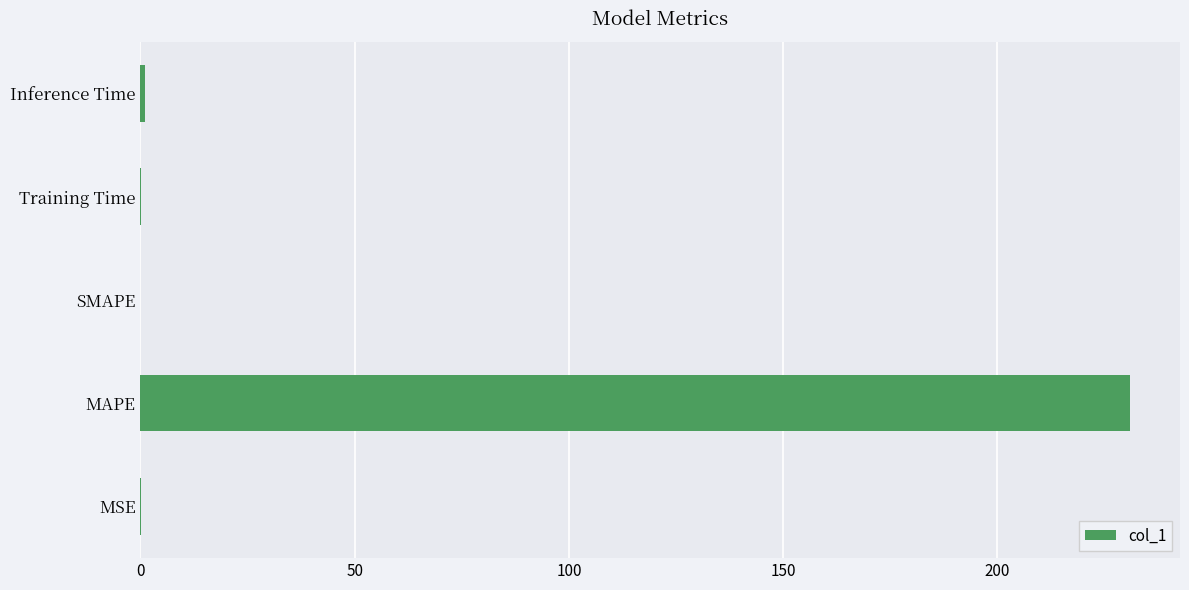

What is the maximum value shown in the chart?

231.0